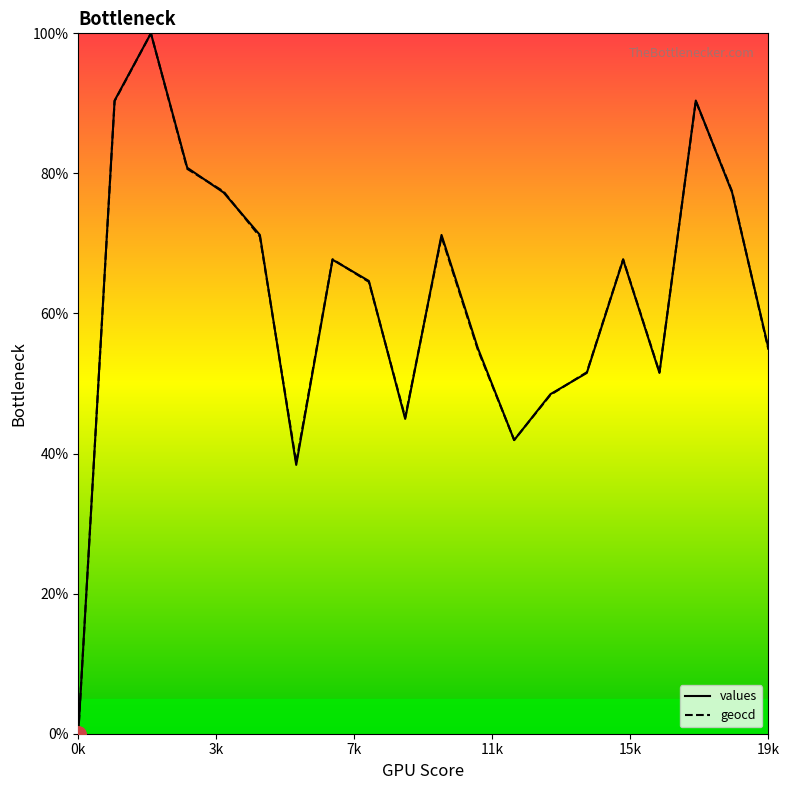

Which series has the largest total across all categories?

values